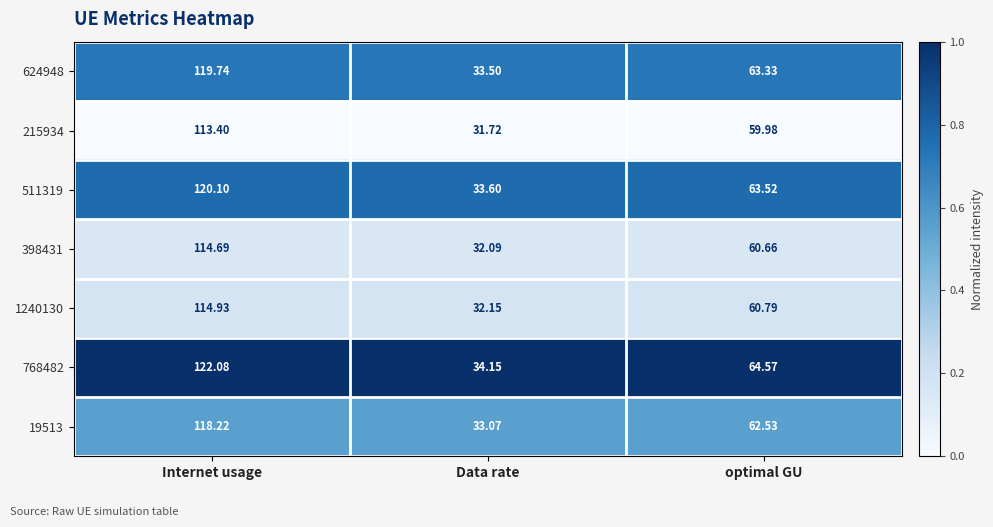

Where is 768482 nearest to the value 78?

optimal GU